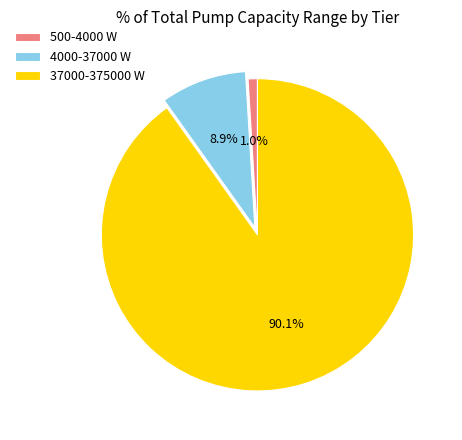

Count the number of slices in the pie.

3